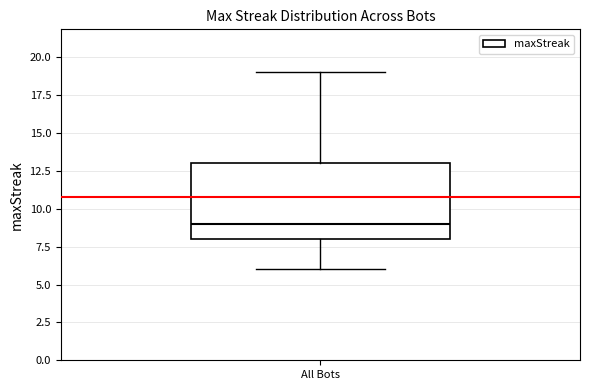

Where does the upper whisker of the box for All Bots end on the y-axis? The values are not printed on the chart, so give them approximately, as read against the axis.

19